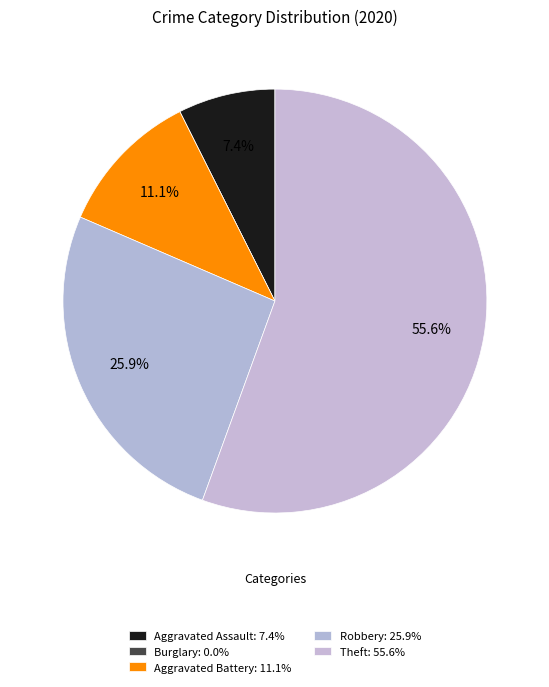

How many segments does this pie chart have?

5